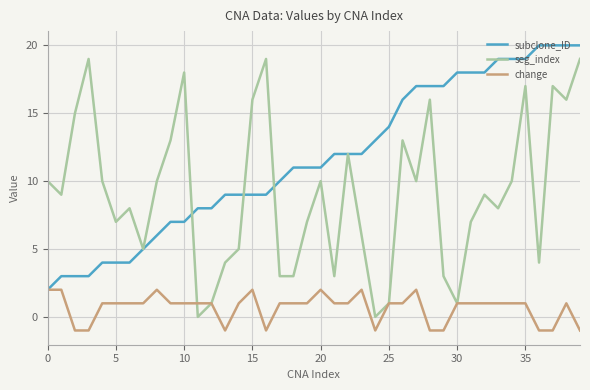

Which series has the largest total across all categories?

subclone_ID